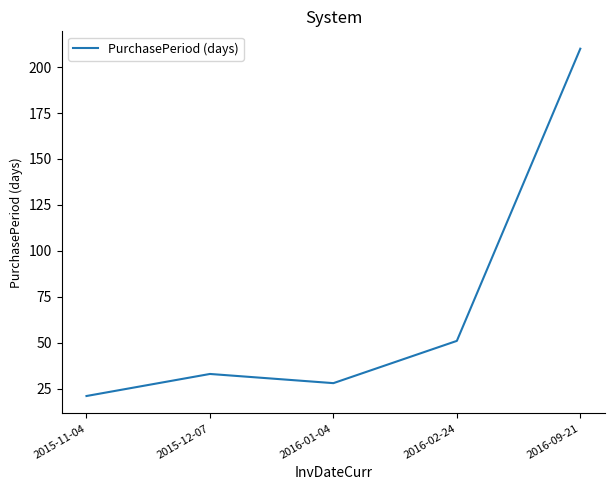

Reading right to left, extract all data points from this chart.

2016-09-21=210	2016-02-24=51	2016-01-04=28	2015-12-07=33	2015-11-04=21